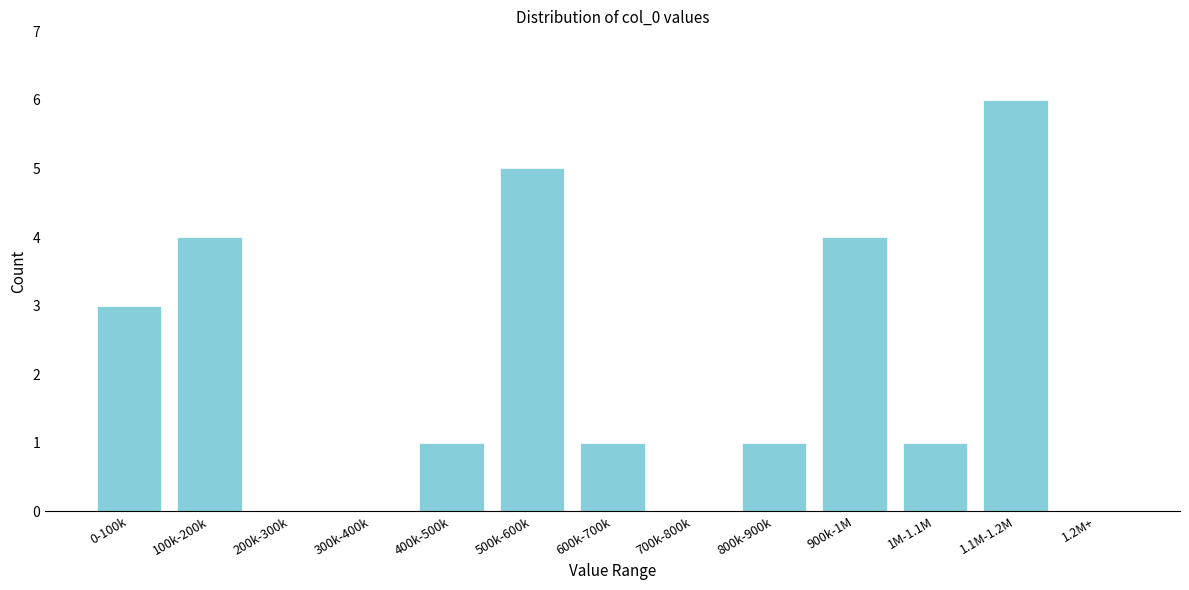

Reading left to right, list all the values displayed in this chart.

0-100k=3	100k-200k=4	200k-300k=0	300k-400k=0	400k-500k=1	500k-600k=5	600k-700k=1	700k-800k=0	800k-900k=1	900k-1M=4	1M-1.1M=1	1.1M-1.2M=6	1.2M+=0